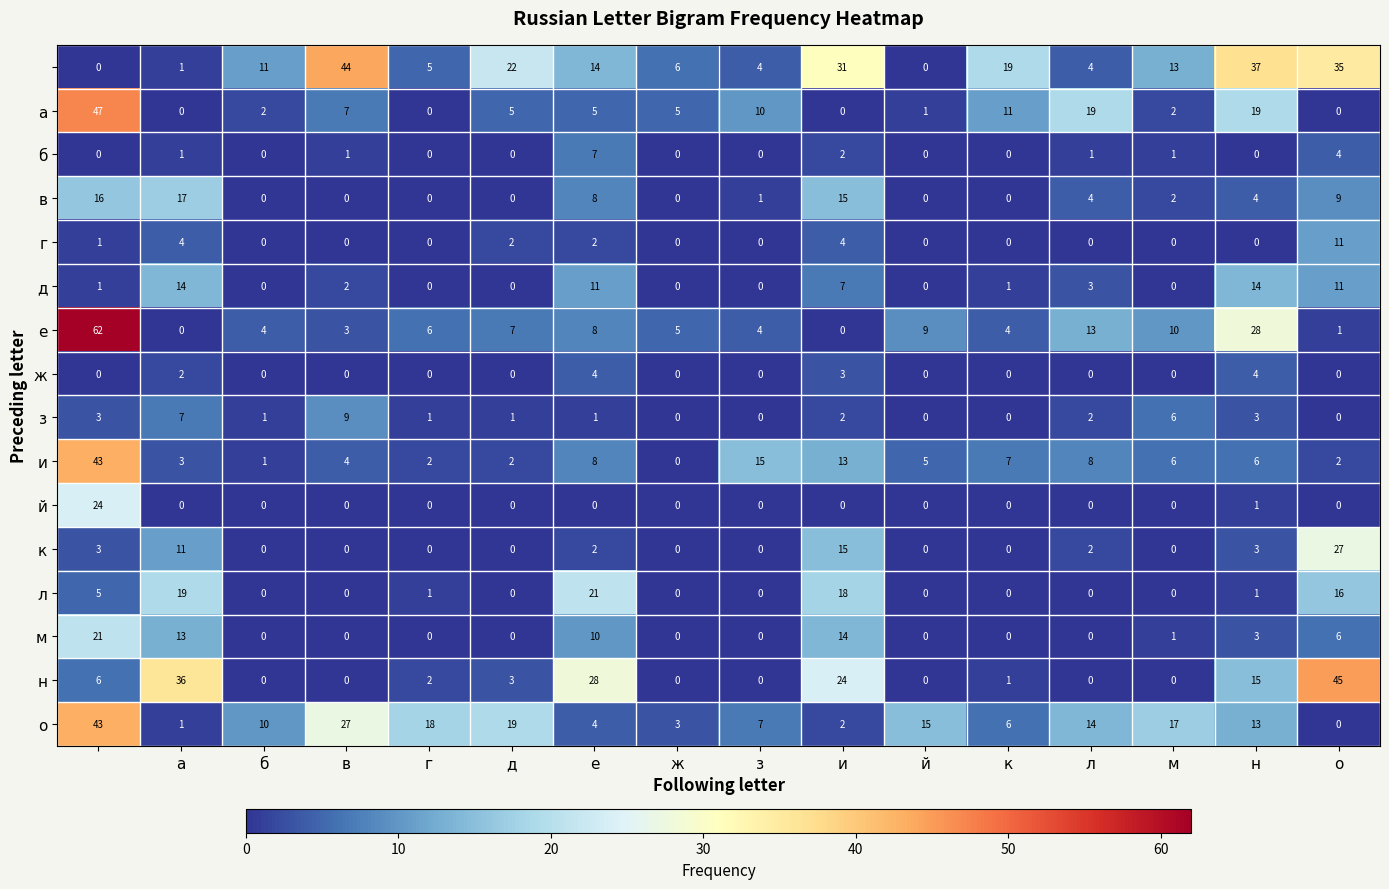

What is the greatest value displayed?

62